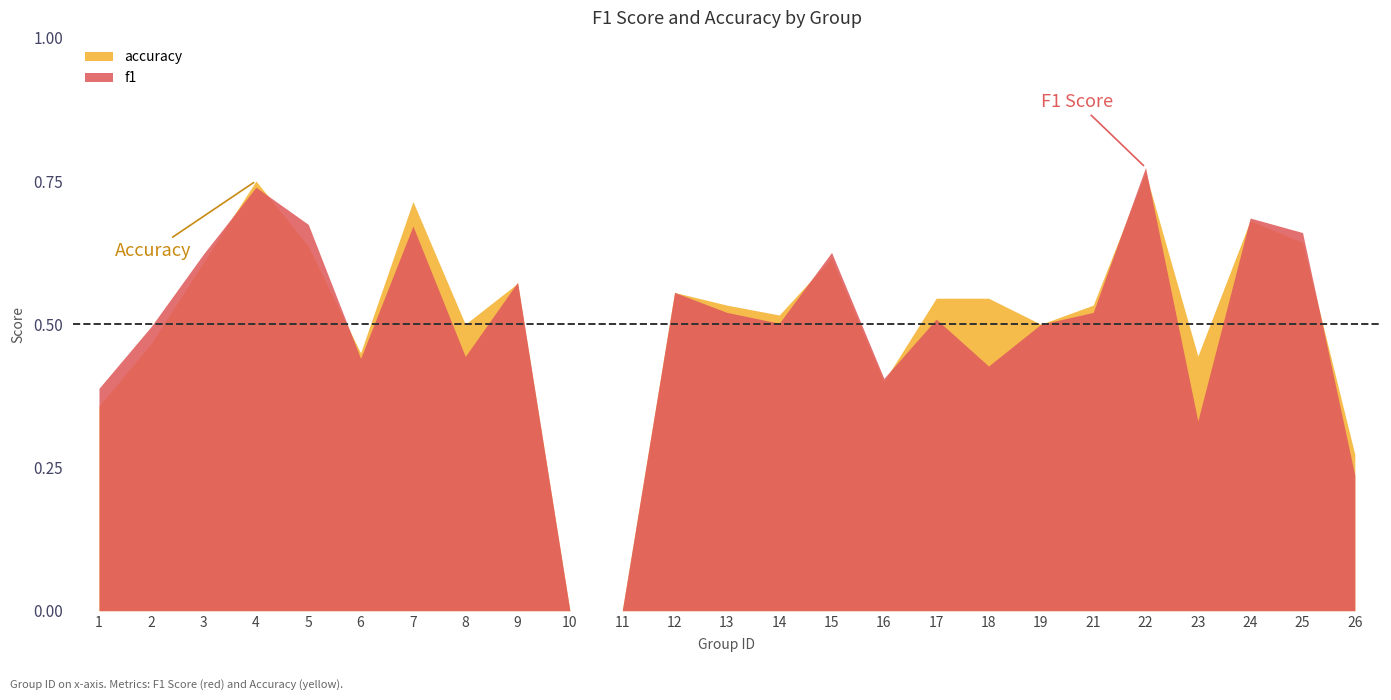

Where is the first local minimum for f1?

6